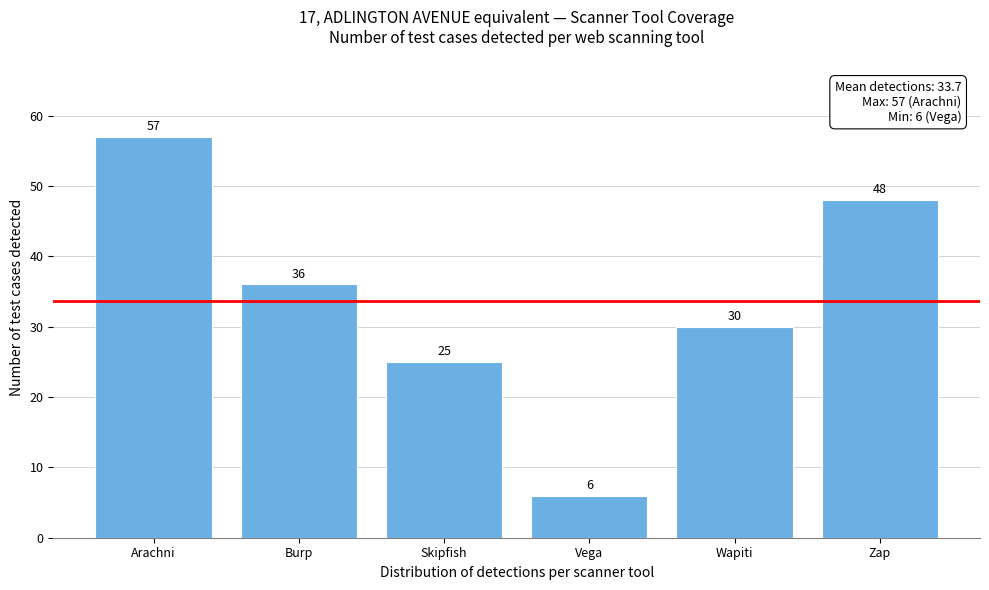

Reading left to right, transcribe all the data shown in this chart.

57	36	25	6	30	48